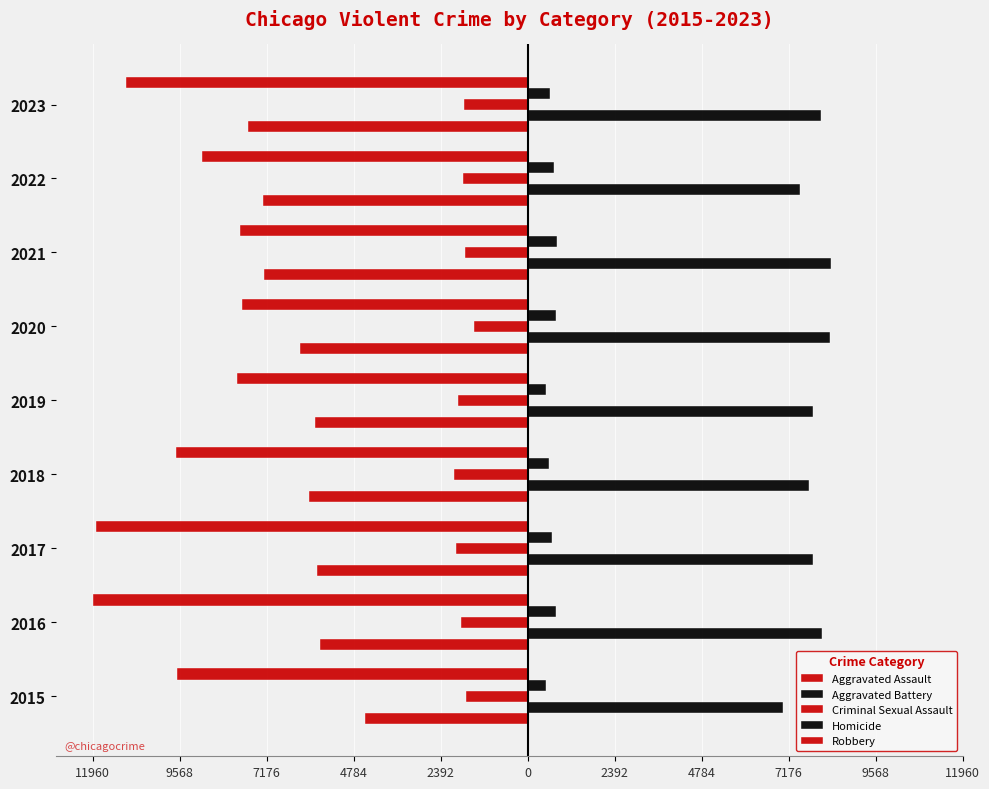

Does the chart contain stacked bars?

No